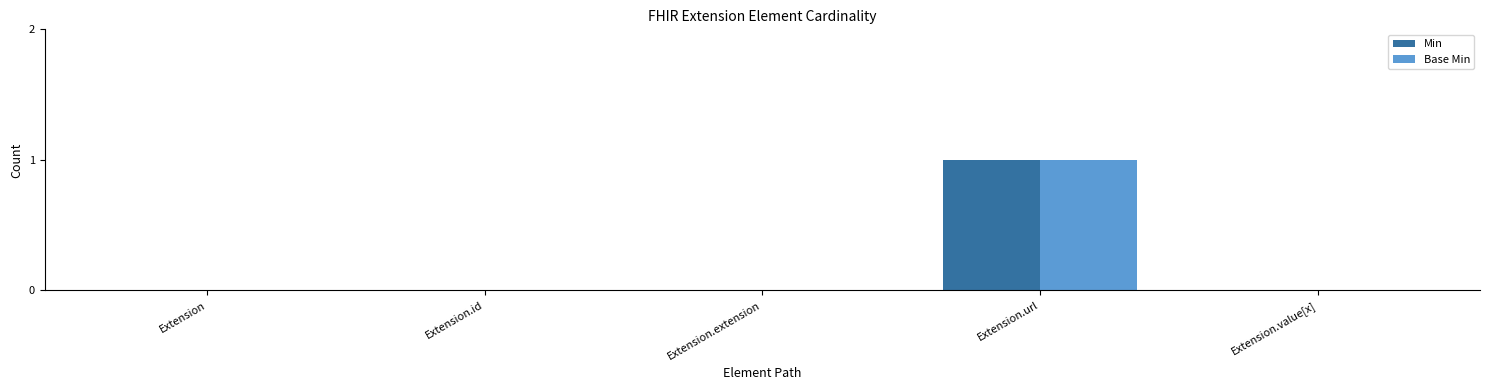

Which label corresponds to the largest value in the chart?

Extension.url